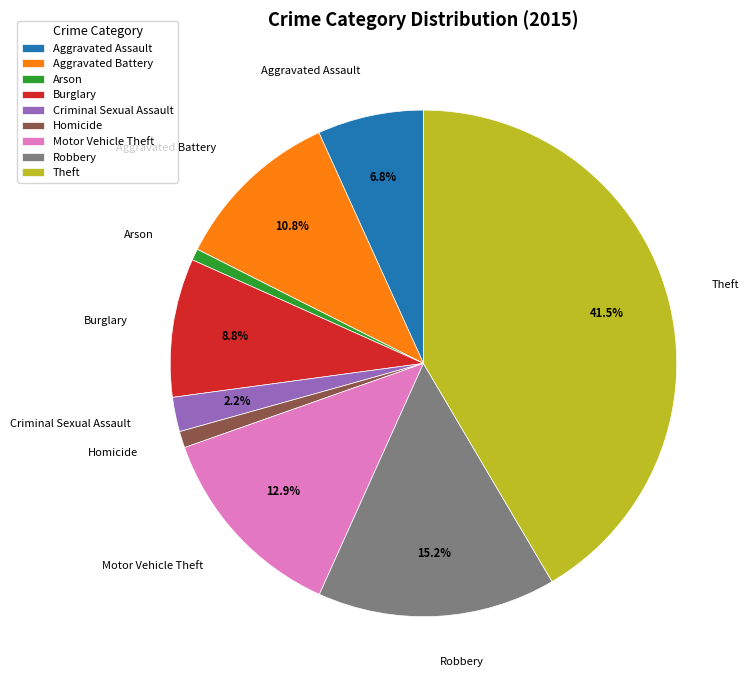

Combined, do Burglary and Homicide account for over 50%?

No